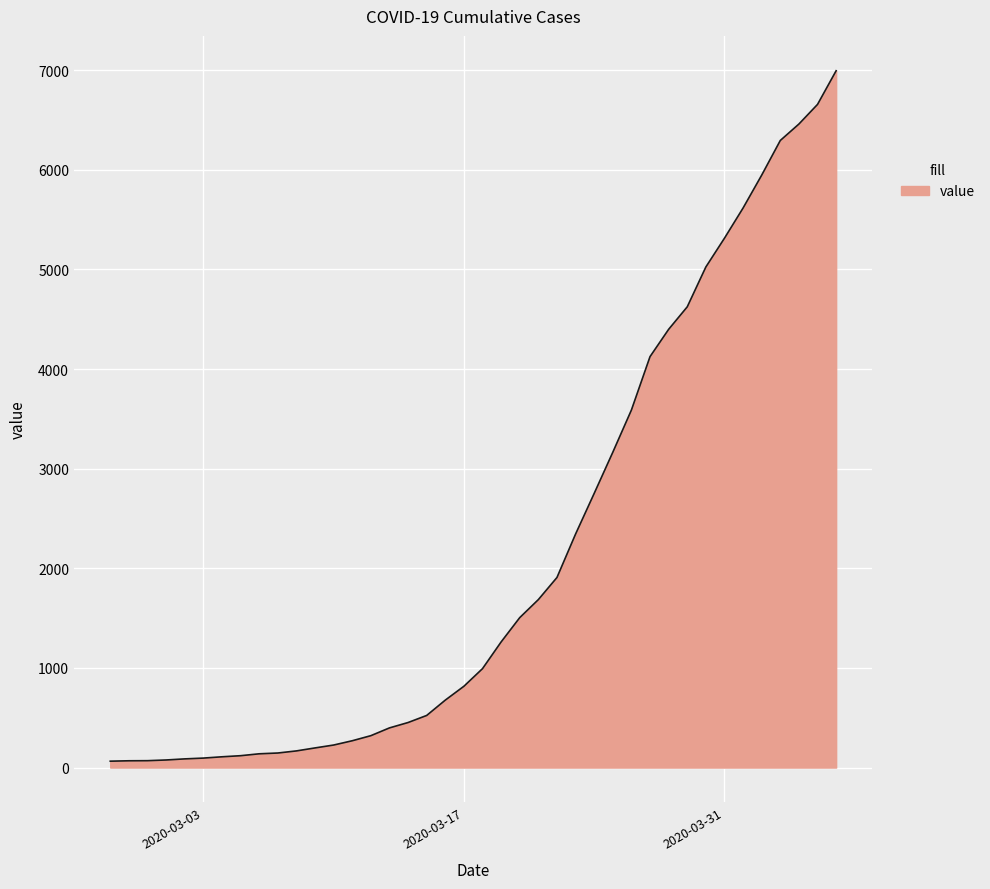

What is the maximum value shown in the chart?

6995